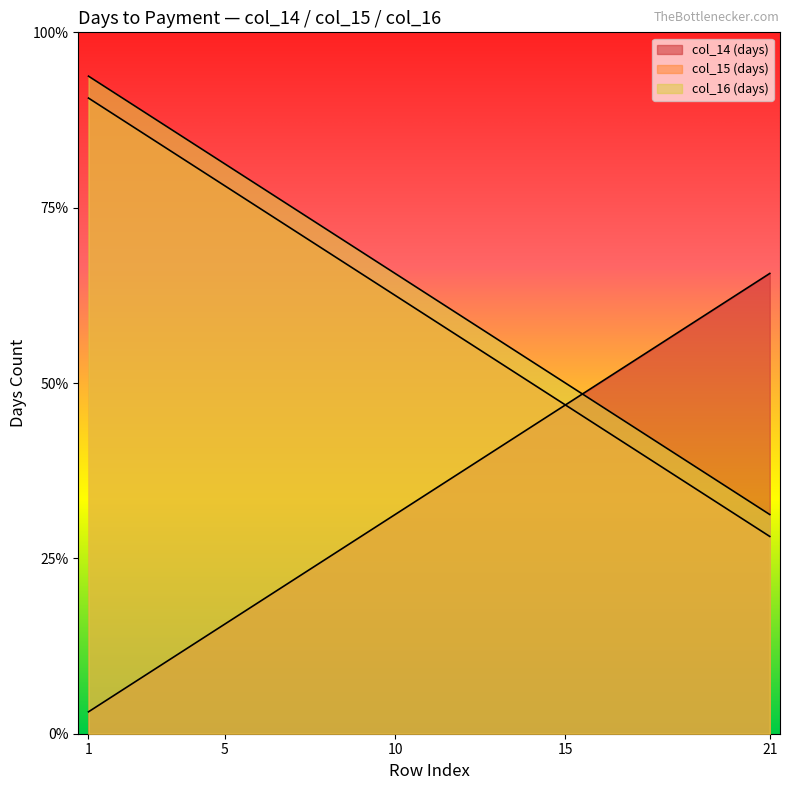

Which series has the largest total across all categories?

col_16